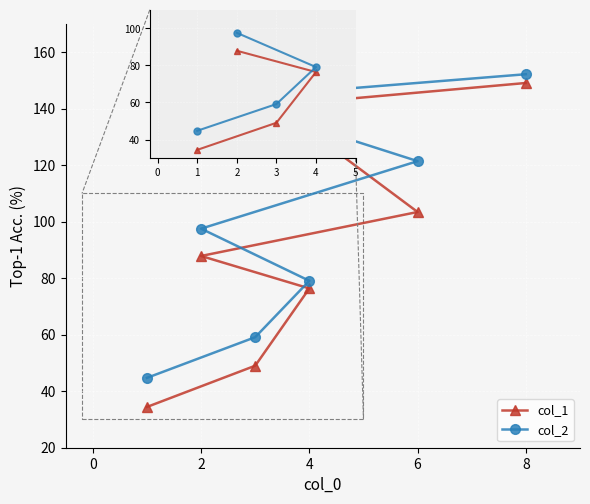

What are all the series names shown in the legend?

col_1, col_2